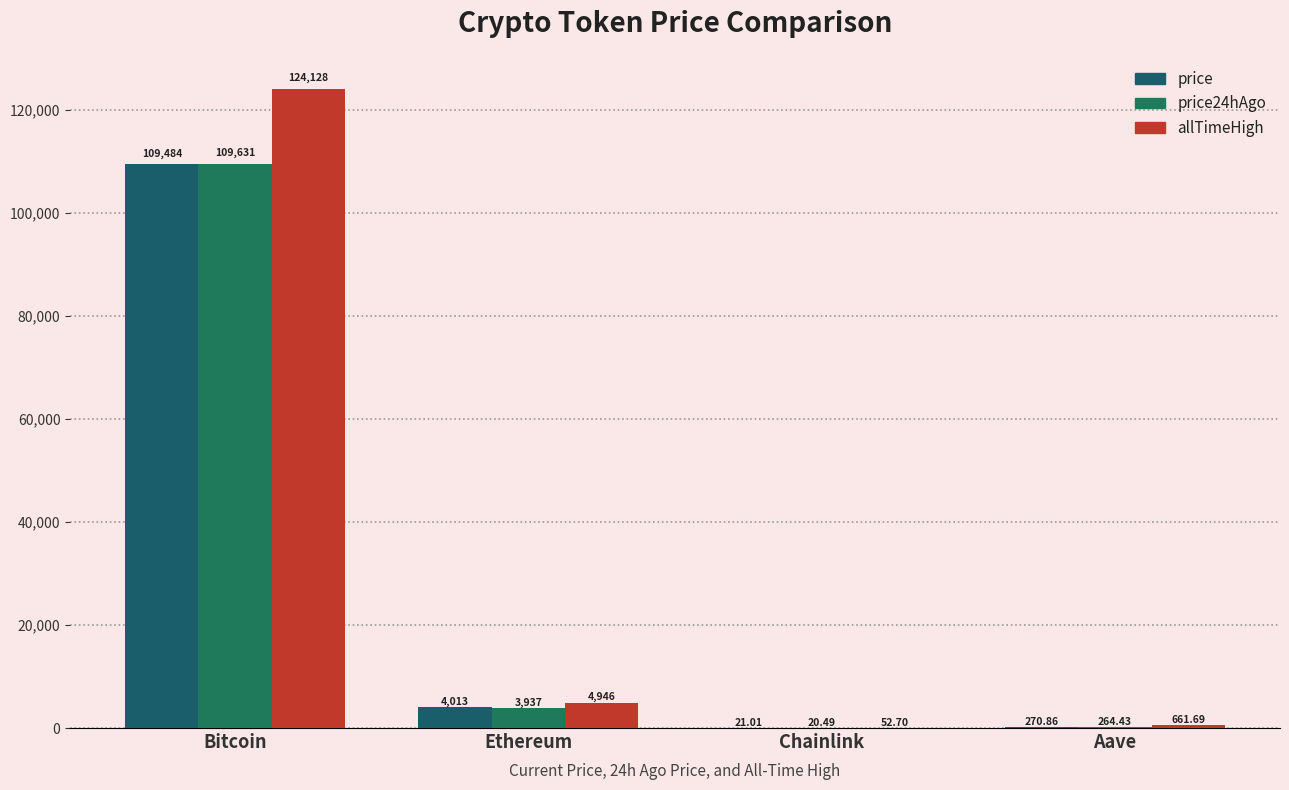

How many categories are shown in the chart?

4